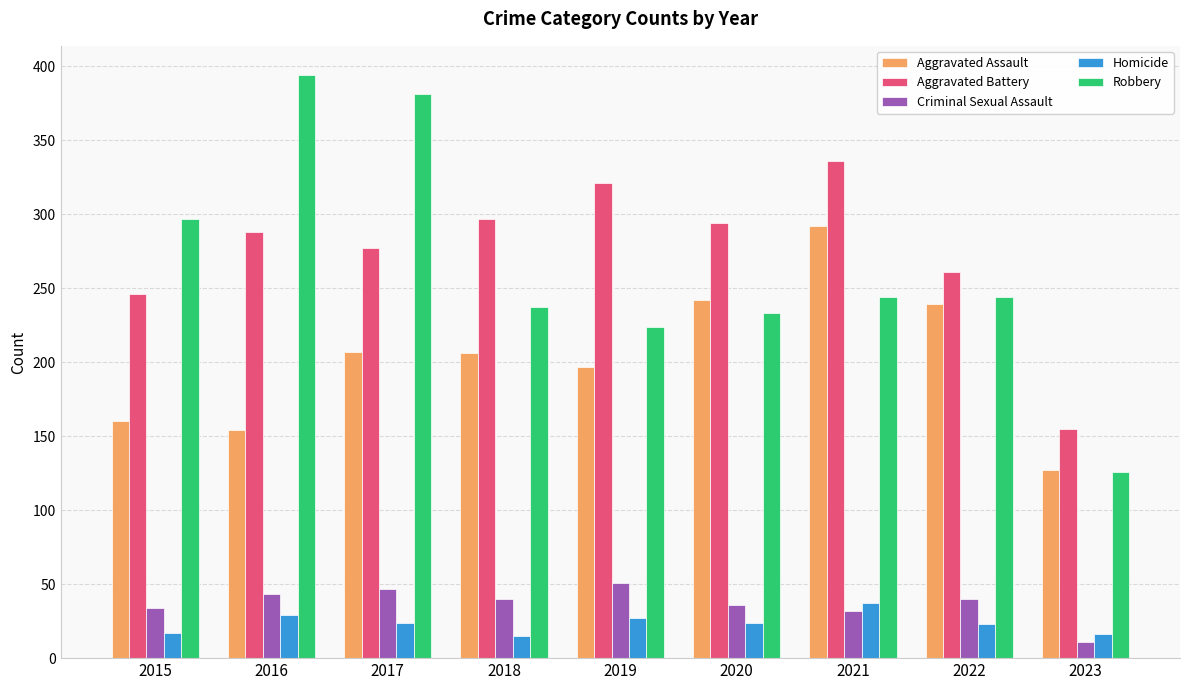

What is the difference between the Robbery values at 2017 and 2020?

148